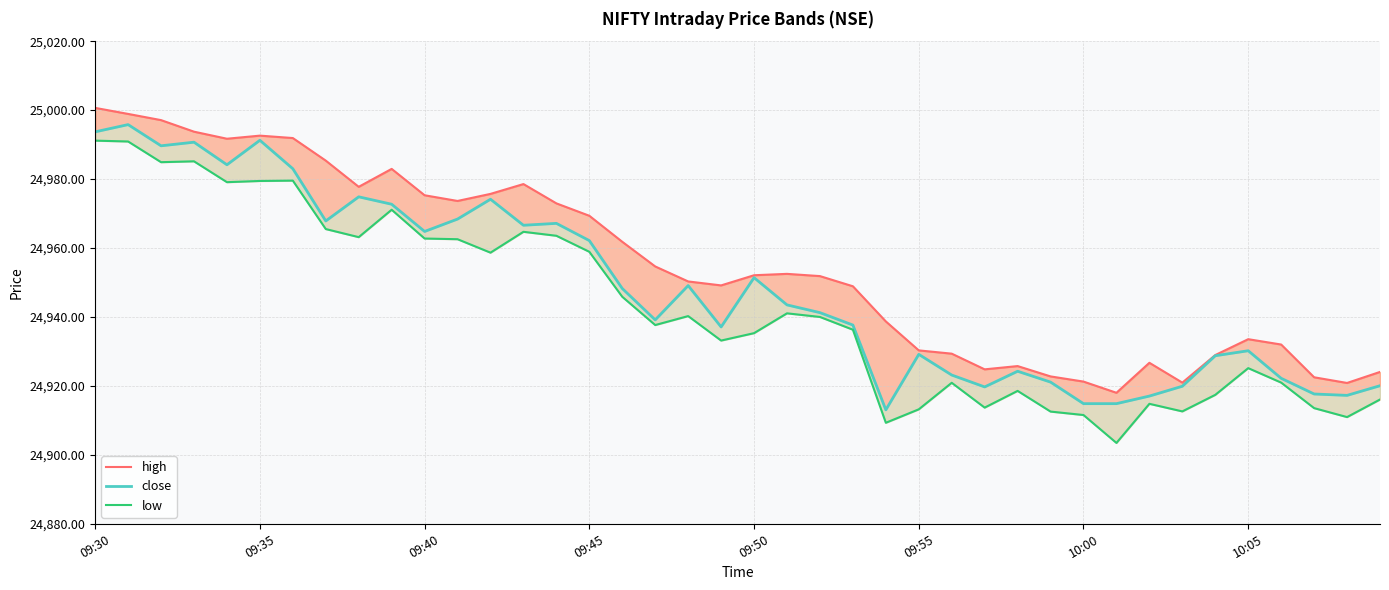

True or false: low has a value of 15140.1 at 19.

False